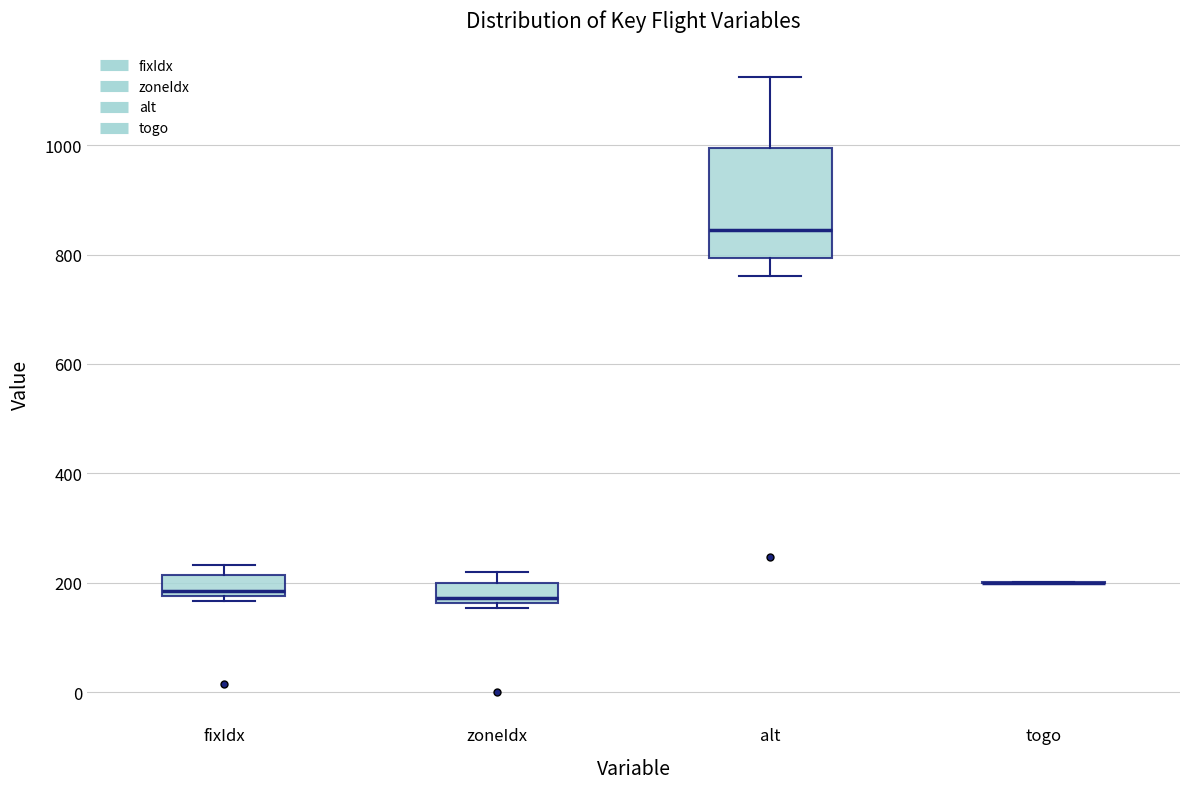

Reading left to right, transcribe this box plot: for each box, give where its median line is, the range the box spans, and where its two whiskers end, as read against the y-axis. The values are not printed on the chart, so give them approximately, as read against the axis.

fixIdx: median 180 (just above the box's lower edge), box 180 to 220, whiskers 160 to 240
zoneIdx: median 180, box 160 to 200, whiskers 160 (just below the box's lower edge) to 220
alt: median 840, box 800 to 1000, whiskers 760 to 1120
togo: box collapsed to a line at 200, whiskers 200 to 200